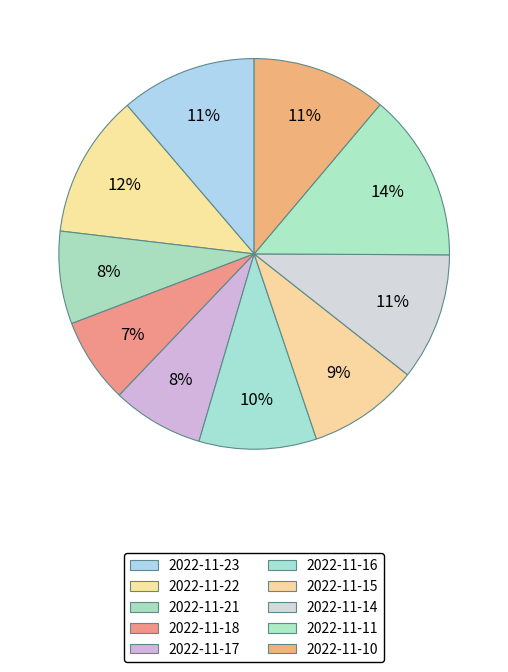

How many segments does this pie chart have?

10